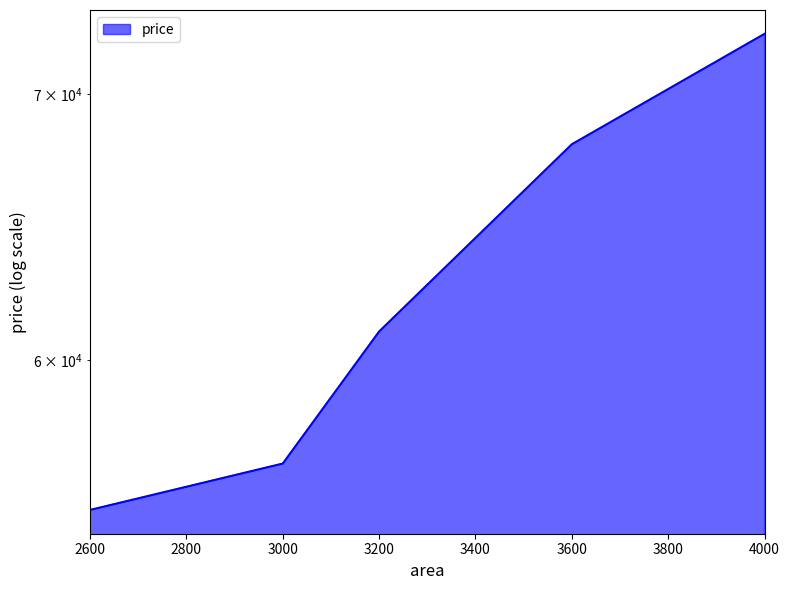

Read the value at 3600.

68000